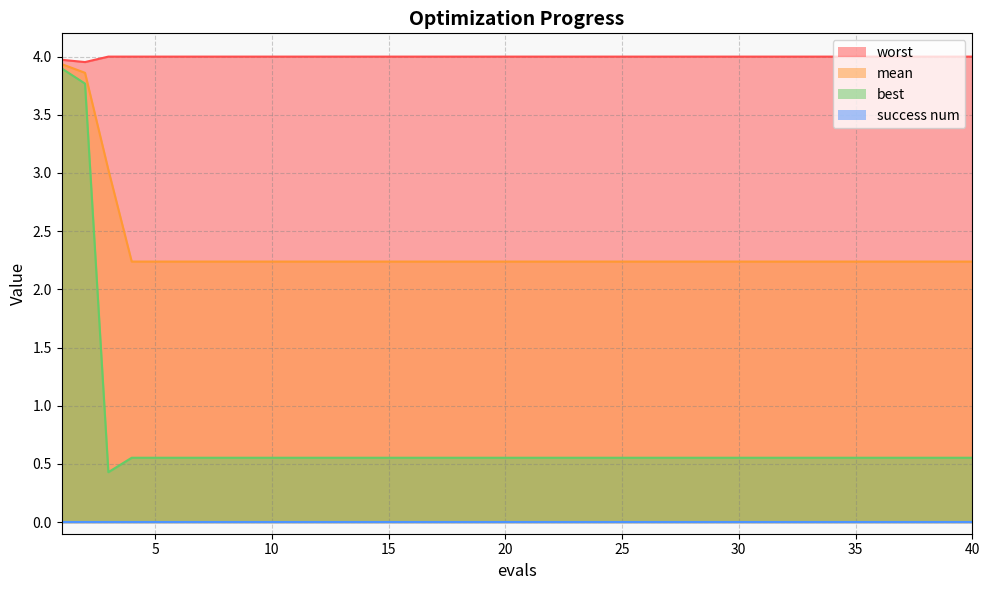

What is the minimum value for mean?

2.2